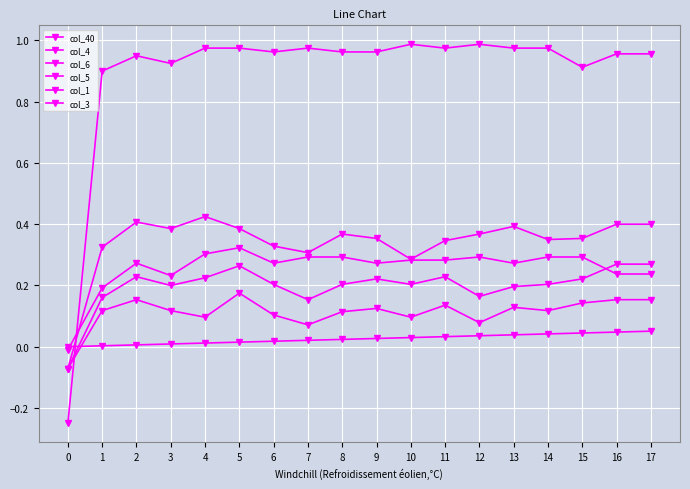

Reading right to left, transcribe all the data shown in this chart.

col_40: 17=0.1	16=0.0	15=0.0	14=0.0	13=0.0	12=0.0	11=0.0	10=0.0	9=0.0	8=0.0	7=0.0	6=0.0	5=0.0	4=0.0	3=0.0	2=0.0	1=0.0	0=0.0
col_4: 17=0.3	16=0.3	15=0.2	14=0.2	13=0.2	12=0.2	11=0.2	10=0.2	9=0.2	8=0.2	7=0.2	6=0.2	5=0.3	4=0.2	3=0.2	2=0.2	1=0.2	0=-0.1
col_6: 17=0.2	16=0.2	15=0.3	14=0.3	13=0.3	12=0.3	11=0.3	10=0.3	9=0.3	8=0.3	7=0.3	6=0.3	5=0.3	4=0.3	3=0.2	2=0.3	1=0.2	0=-0.0
col_5: 17=0.2	16=0.2	15=0.1	14=0.1	13=0.1	12=0.1	11=0.1	10=0.1	9=0.1	8=0.1	7=0.1	6=0.1	5=0.2	4=0.1	3=0.1	2=0.2	1=0.1	0=-0.1
col_1: 17=1.0	16=1.0	15=0.9	14=1.0	13=1.0	12=1.0	11=1.0	10=1.0	9=1.0	8=1.0	7=1.0	6=1.0	5=1.0	4=1.0	3=0.9	2=1.0	1=0.9	0=-0.2
col_3: 17=0.4	16=0.4	15=0.4	14=0.3	13=0.4	12=0.4	11=0.3	10=0.3	9=0.4	8=0.4	7=0.3	6=0.3	5=0.4	4=0.4	3=0.4	2=0.4	1=0.3	0=-0.1